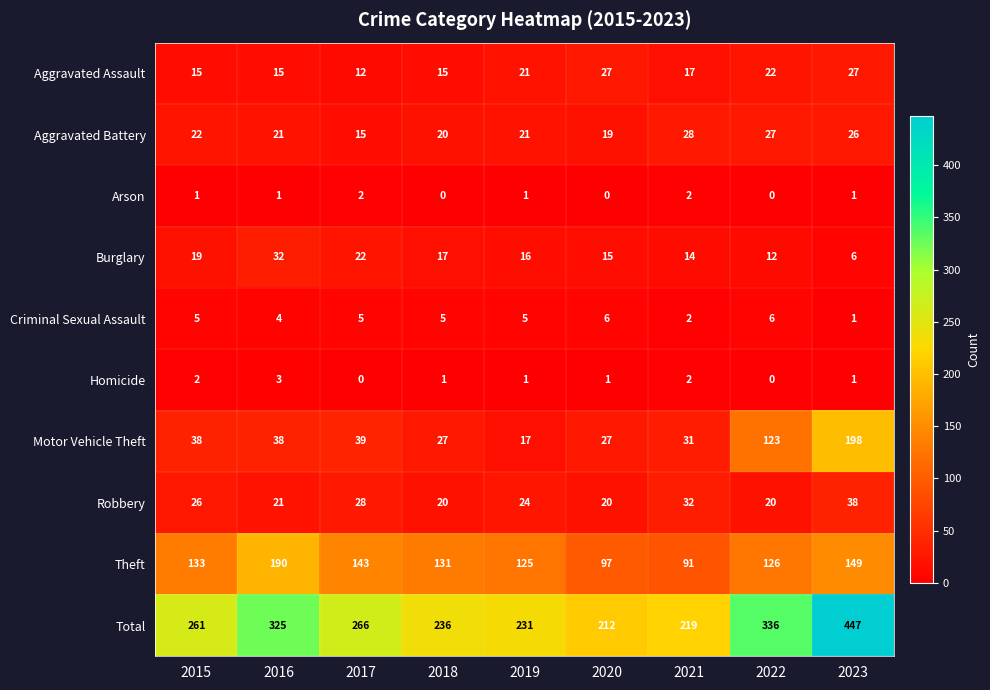

How many categories are shown in the chart?

9